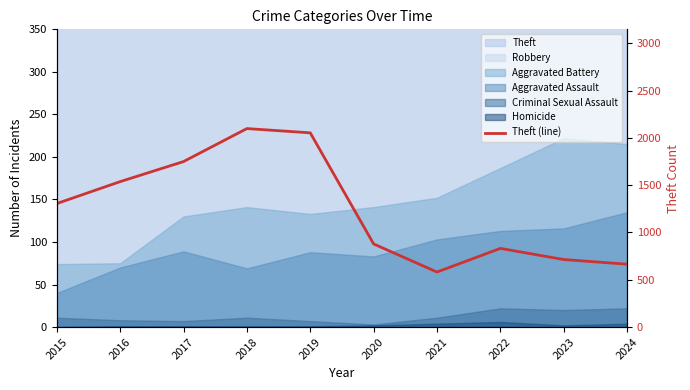

Which category has the highest value across all series?

2018